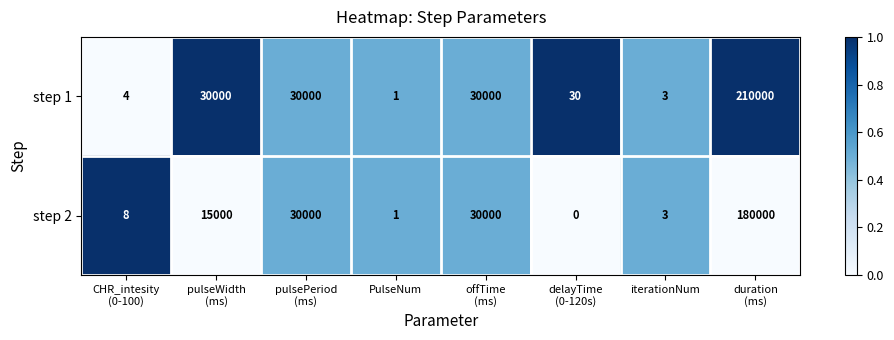

Which series has the largest total across all categories?

step 1